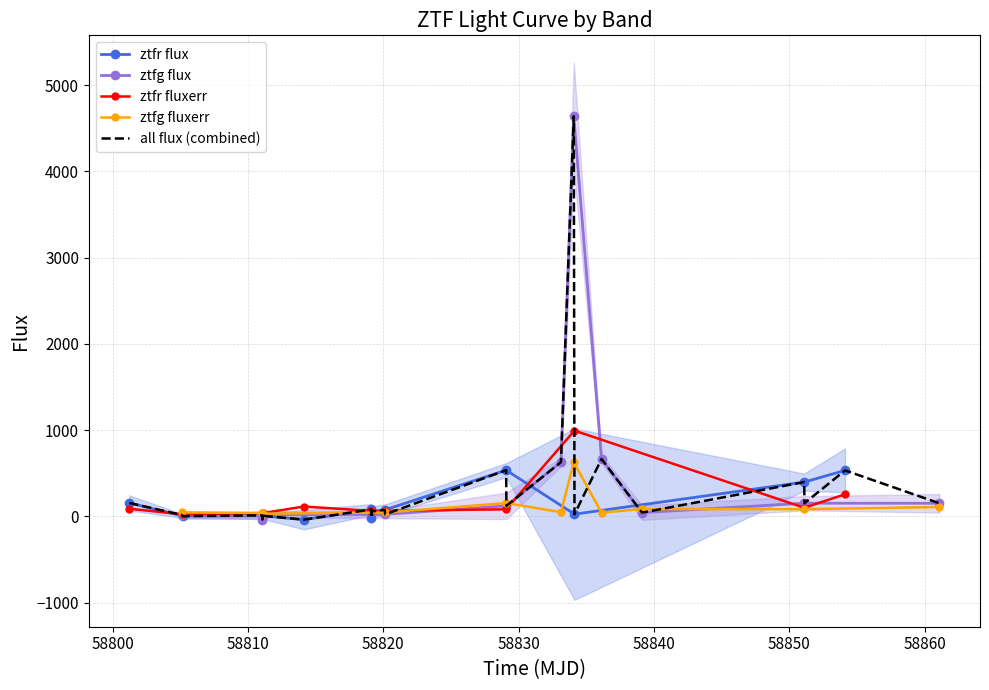

How many interior local valleys does the ztfr_fluxerr series have?

3